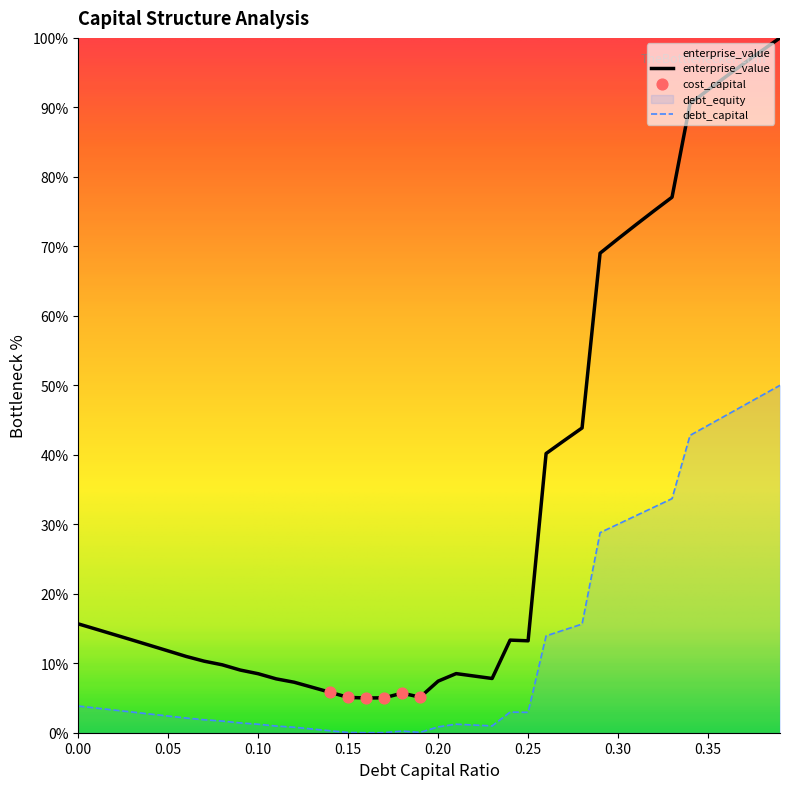

What is the total value across all series at 0.01?

18.4